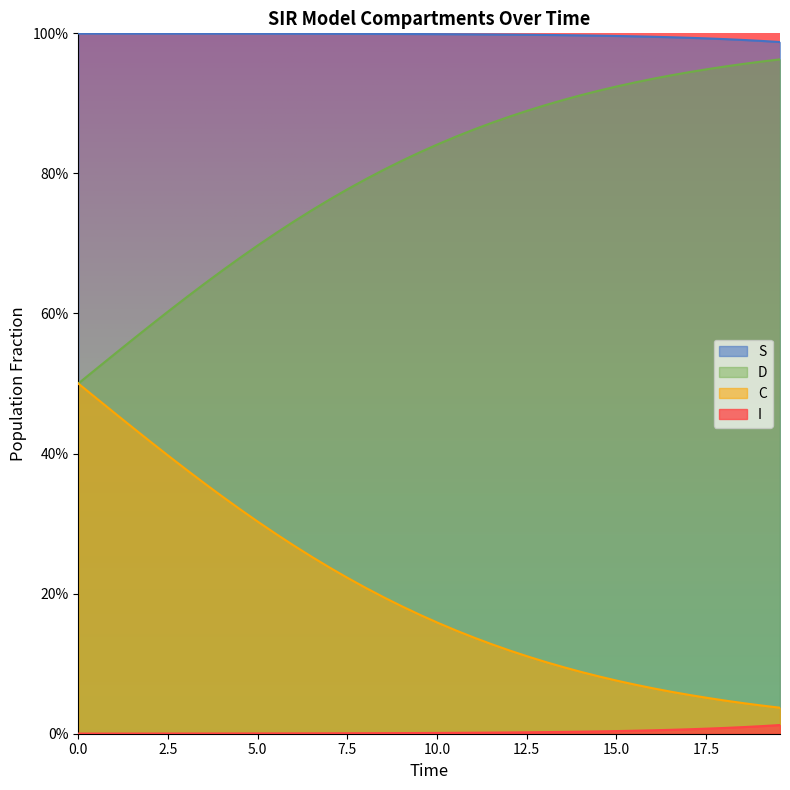

Does the chart have visible grid lines?

No